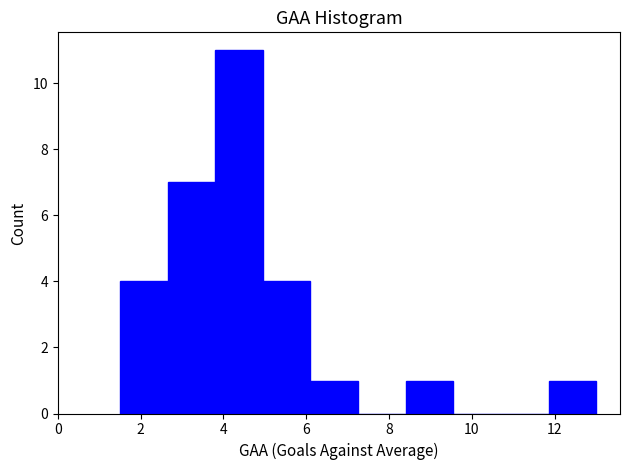

Reading left to right, list every bar in this chart as the range it spans on the x-axis followed by its height. Neither the bar edges nor the heights are printed on the chart, so give them approximately, as read against the axes.

1.50 to 2.65: 4
2.65 to 3.80: 7
3.80 to 4.95: 11
4.95 to 6.10: 4
6.10 to 7.25: 1
7.25 to 8.40: 0
8.40 to 9.55: 1
9.55 to 10.70: 0
10.70 to 11.85: 0
11.85 to 13.00: 1